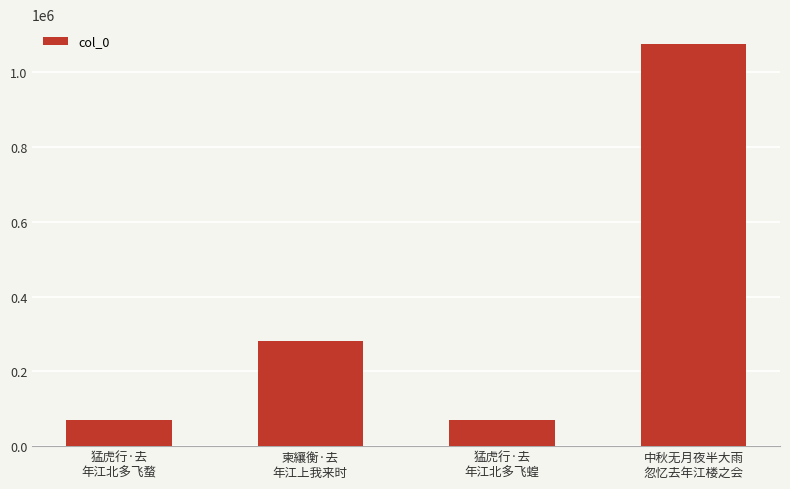

How many values are below 281513?

2